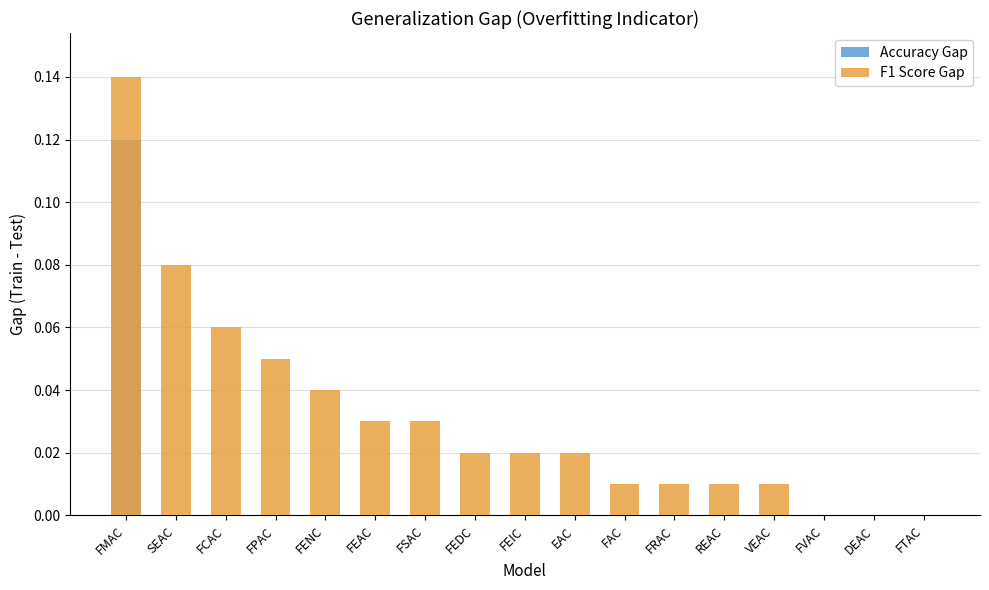

How many values in the F1 Score Gap series exceed 0?

14